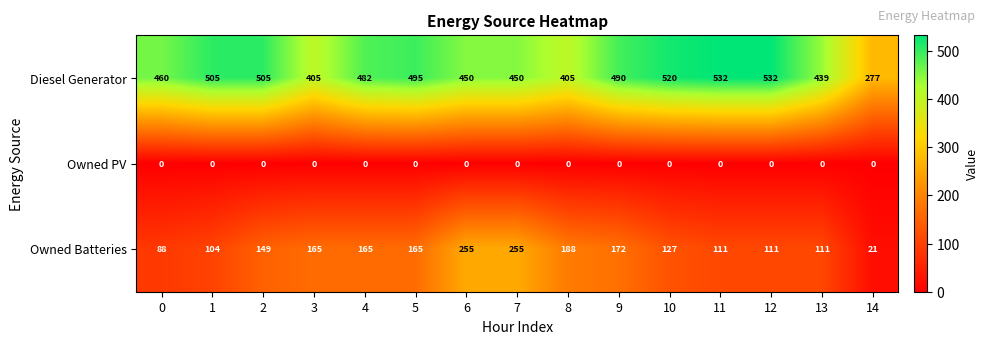

Count the number of categories in the chart.

15